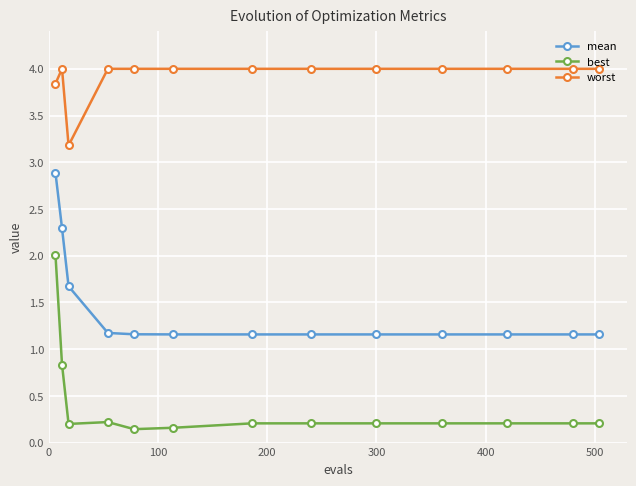

True or false: mean and worst intersect in this chart.

False